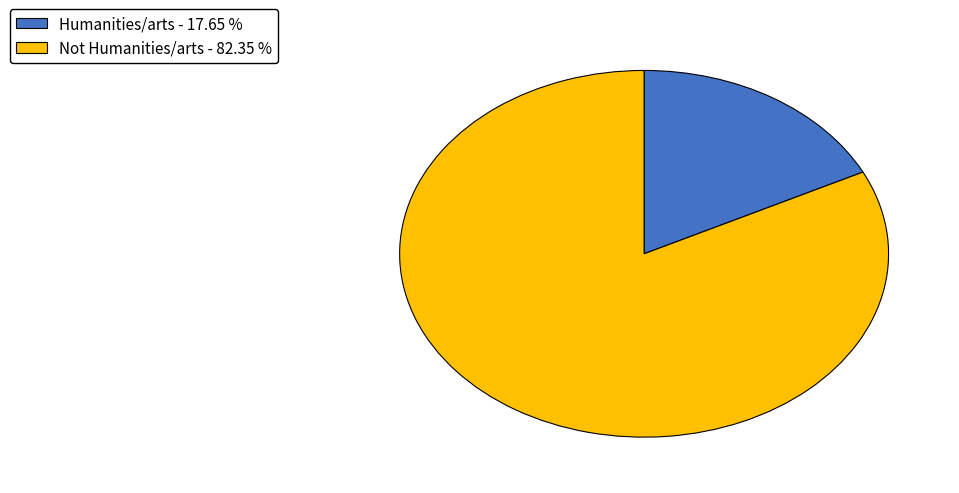

Approximately how many times larger is the value at Not Humanities/arts - 82.35 % compared to Humanities/arts - 17.65 %?

4.7